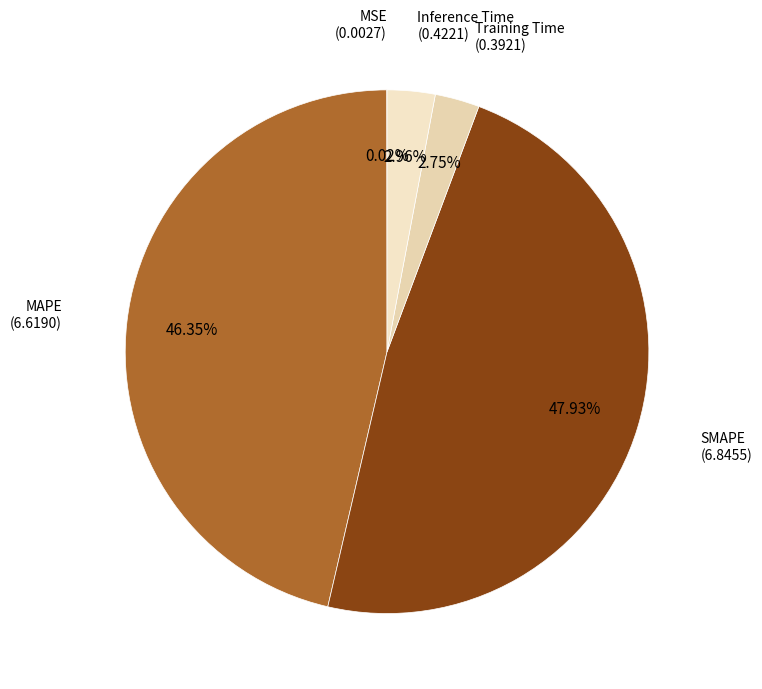

Is there a majority slice in this chart?

No